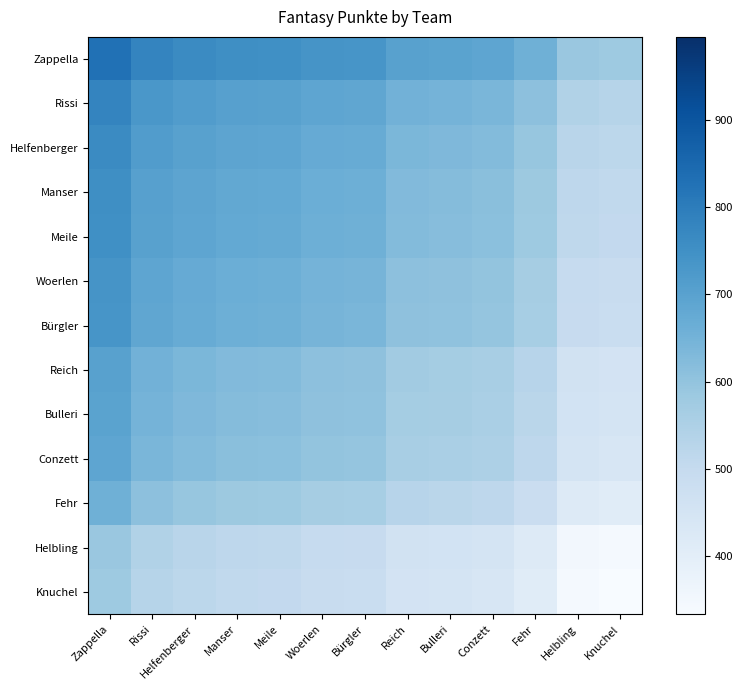

Which series changed the most between Manser and Fehr?

Zappella